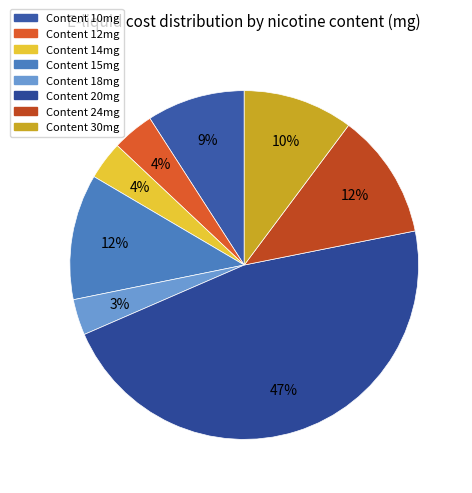

How many segments does this pie chart have?

8